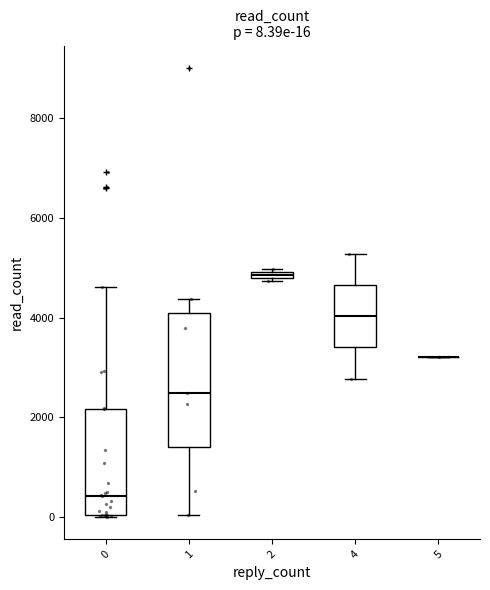

Is this an area chart (filled region under the line)?

No